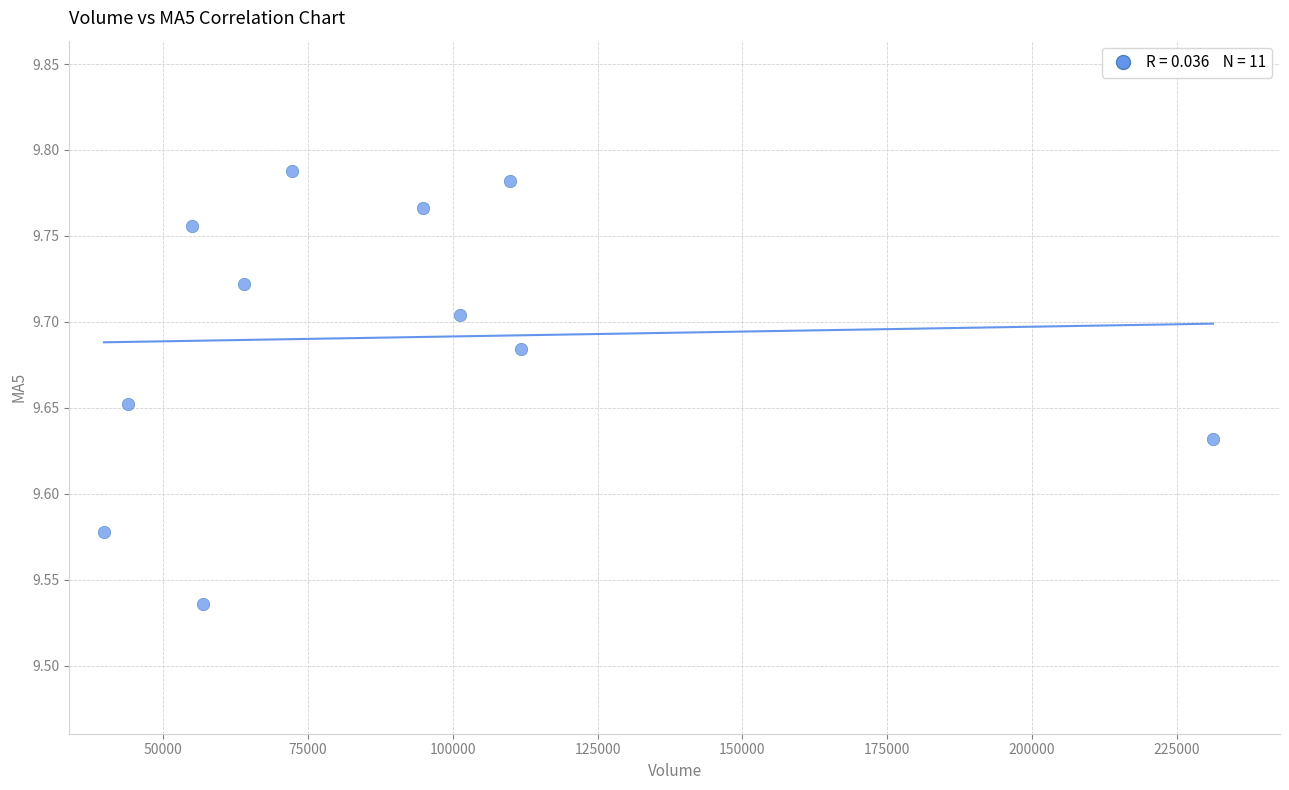

What is the range of X values (max minus min)?

191504.5